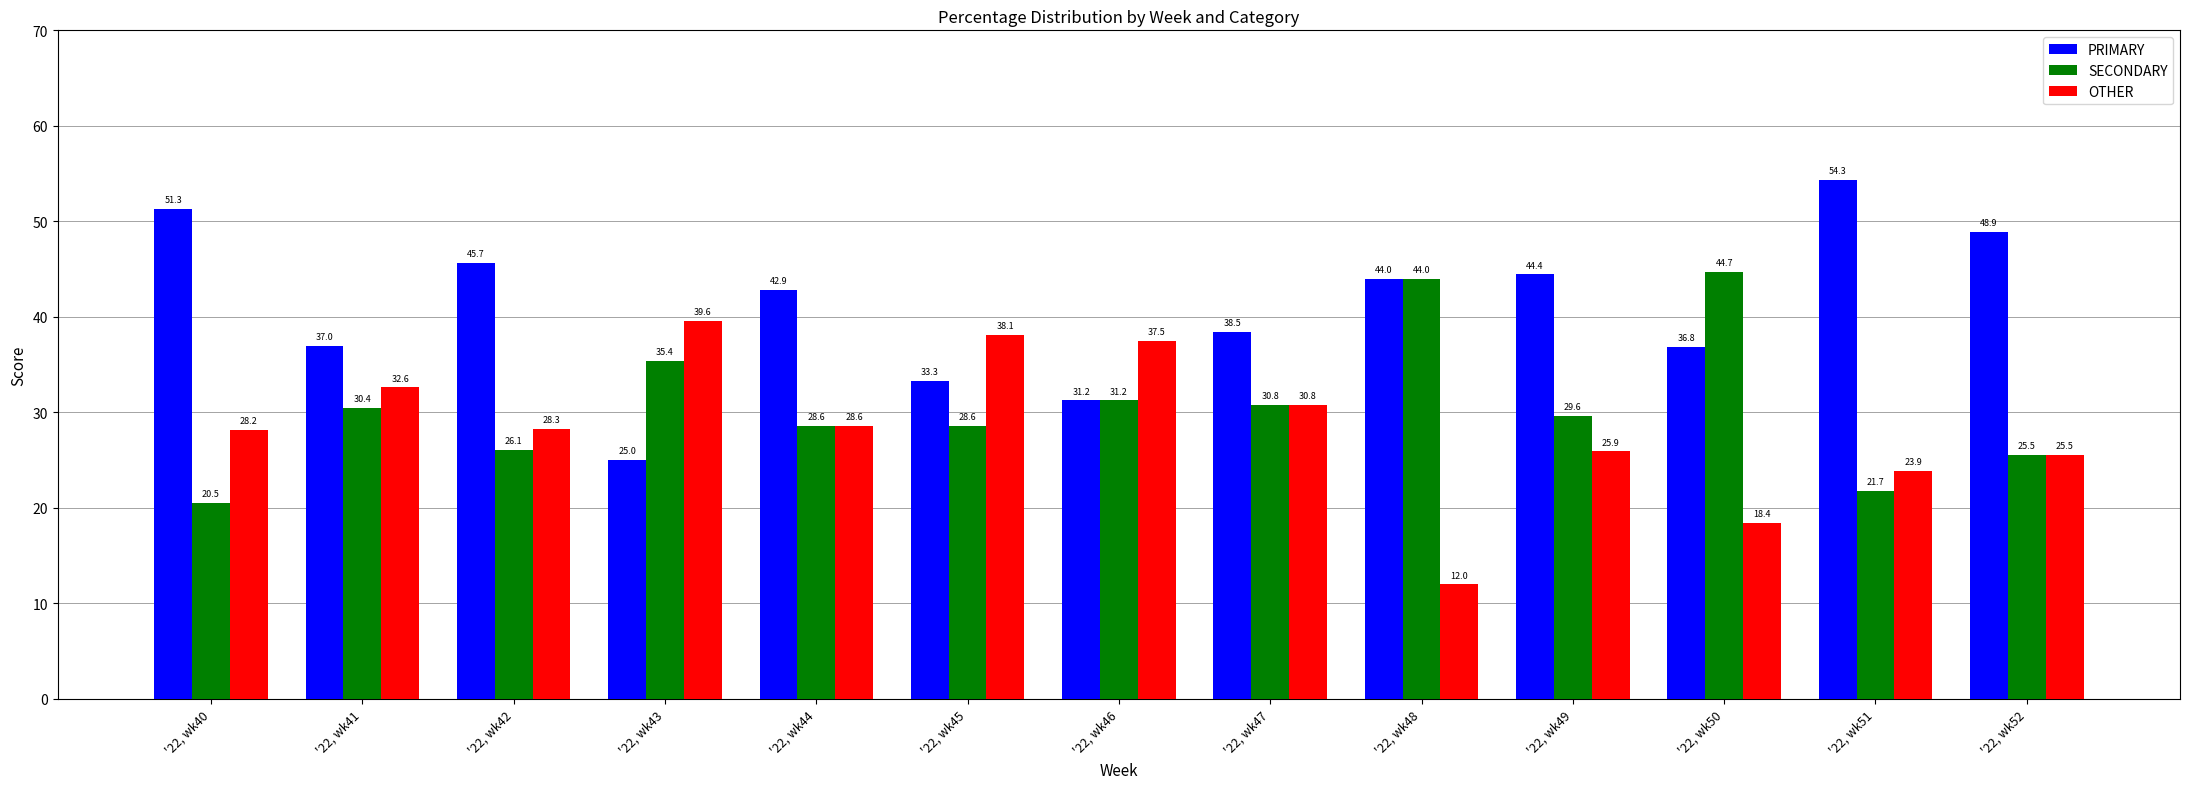

Does the chart contain stacked bars?

No